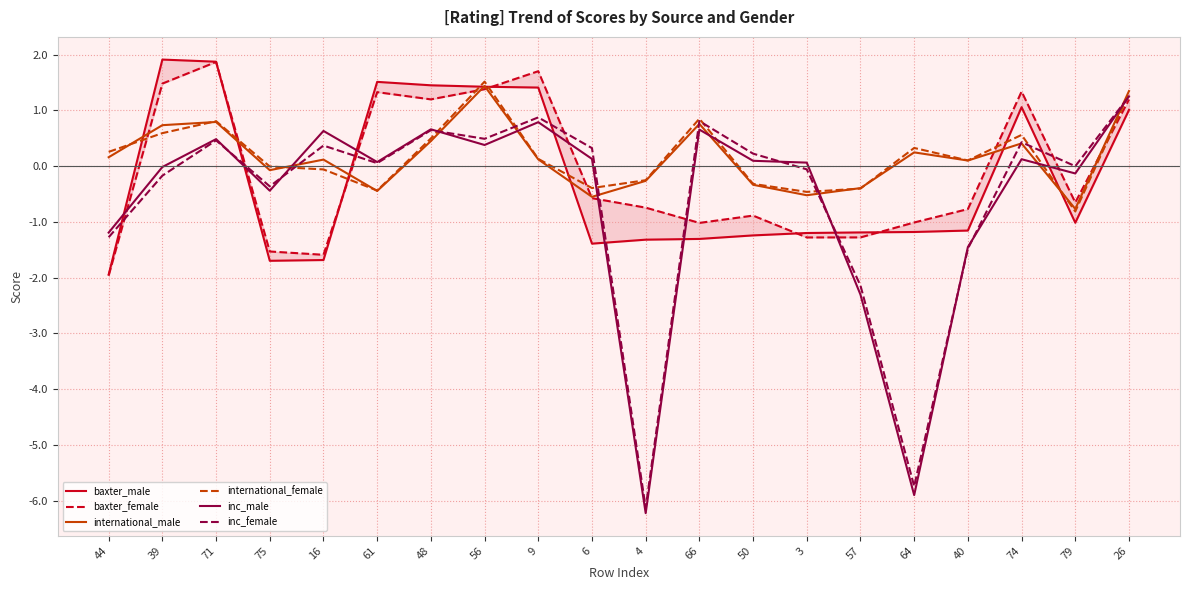

At which category does baxter_female reach its first local peak?

71